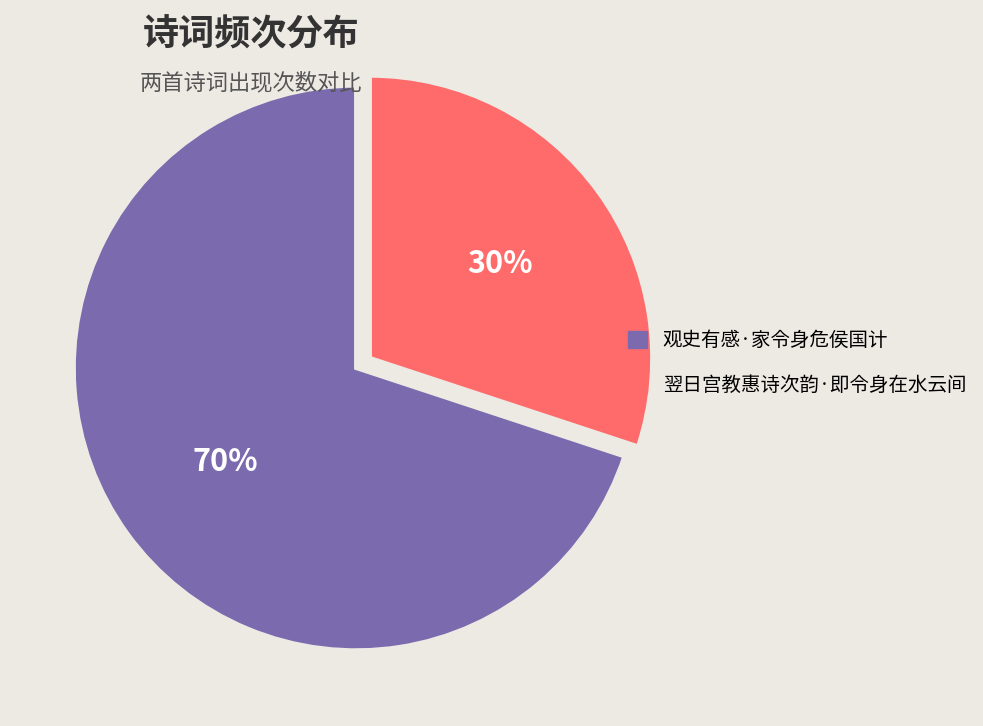

Combined, do 观史有感·家令身危侯国计 and 翌日宫教惠诗次韵·即令身在水云间 account for over 50%?

Yes